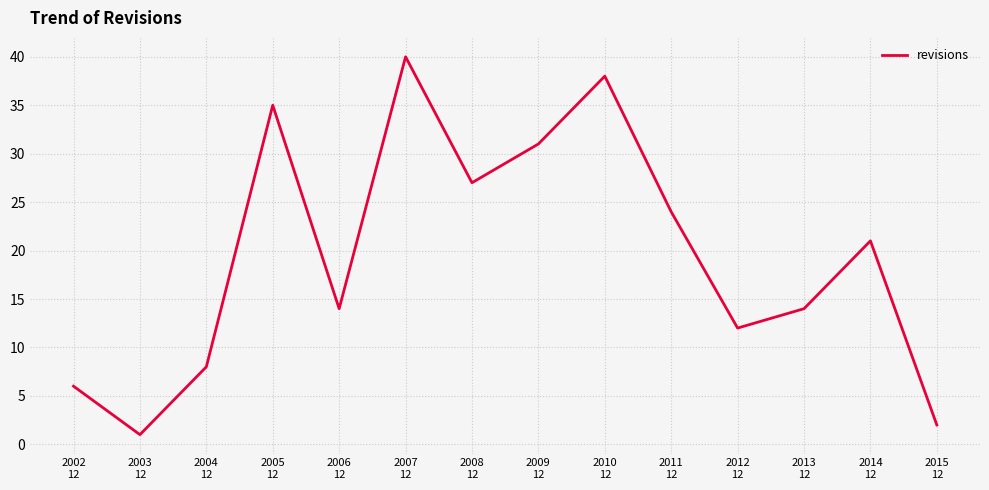

How many lines are shown in the chart?

1